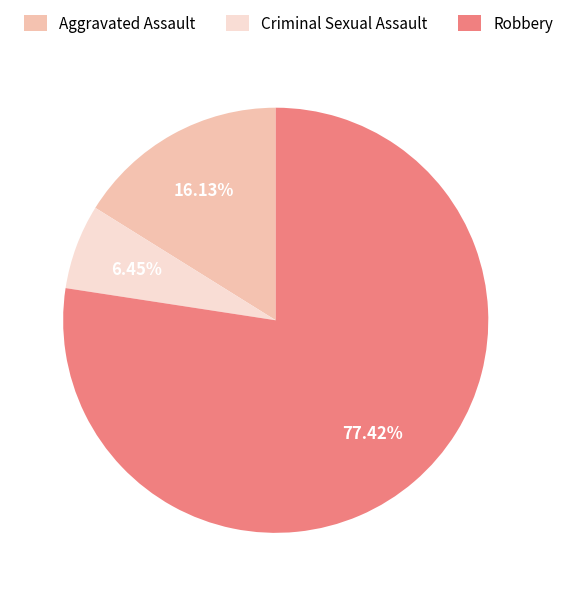

Is the sum of Robbery and Criminal Sexual Assault greater than half?

Yes